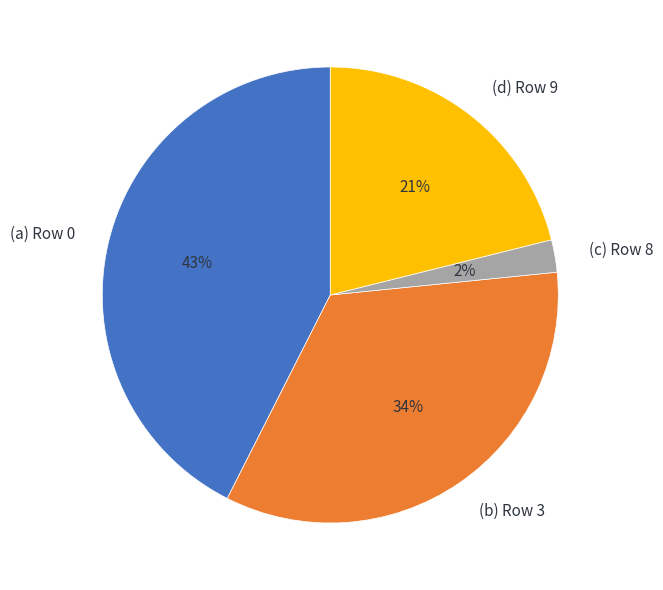

Rank the categories by value from lowest to highest.

(c) Row 8, (d) Row 9, (b) Row 3, (a) Row 0